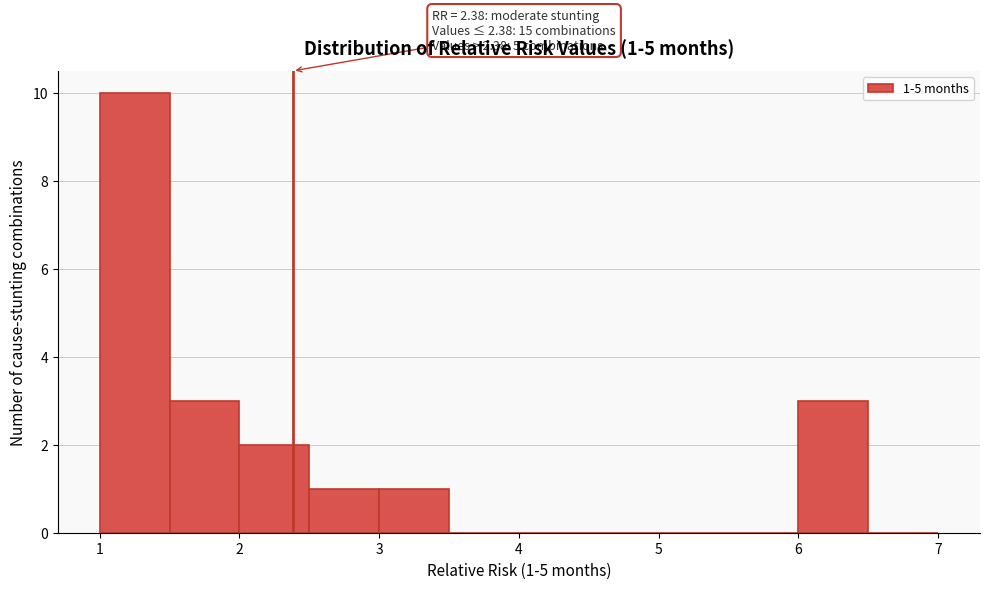

Over which range of the x-axis is the bar tallest?

1.0 to 1.5